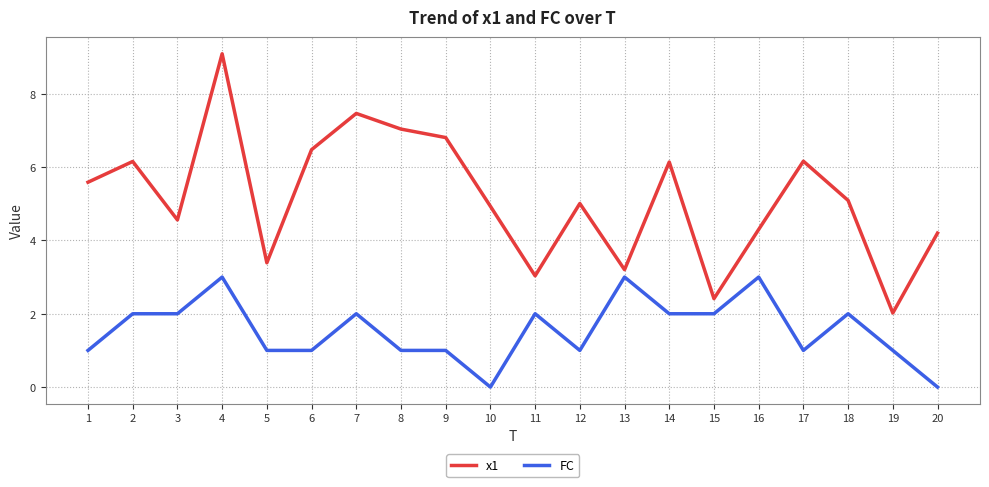

The value of FC at 6 is 1.0. True or false?

True